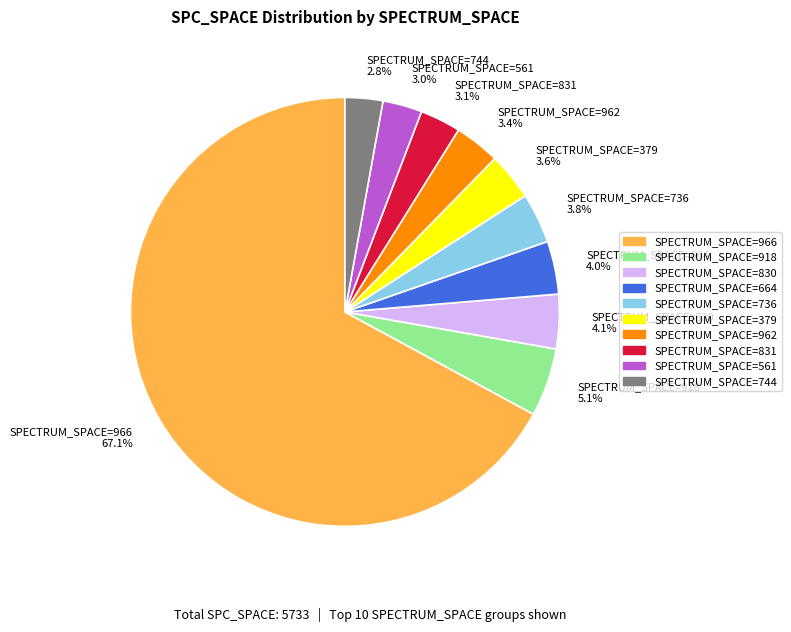

To the nearest percent, what is the average slice percentage?

10%